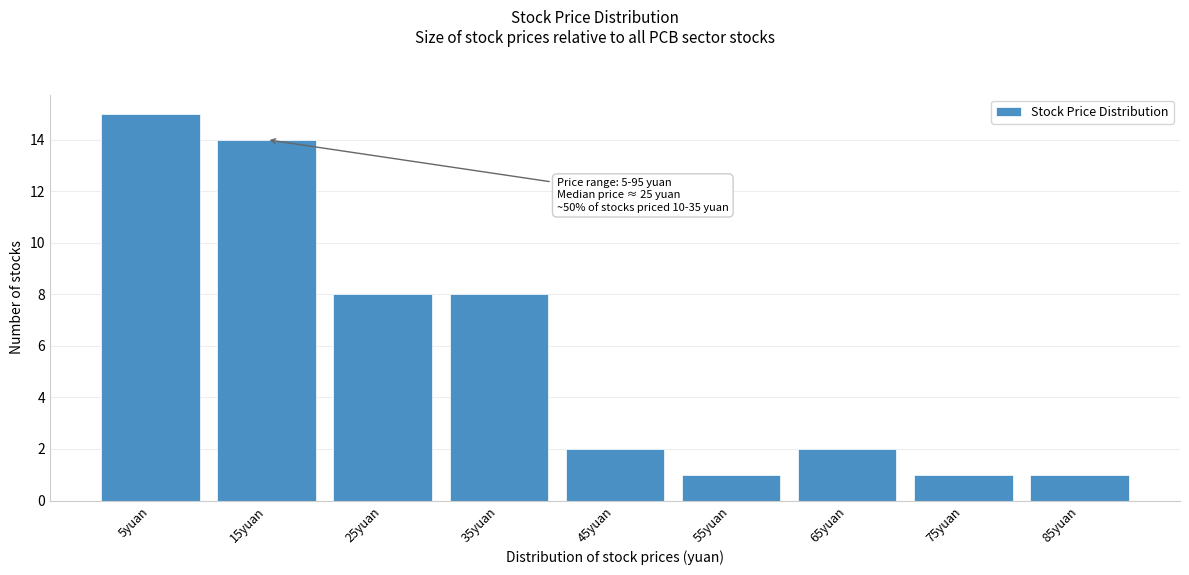

Reading left to right, transcribe all the data shown in this chart.

15	14	8	8	2	1	2	1	1